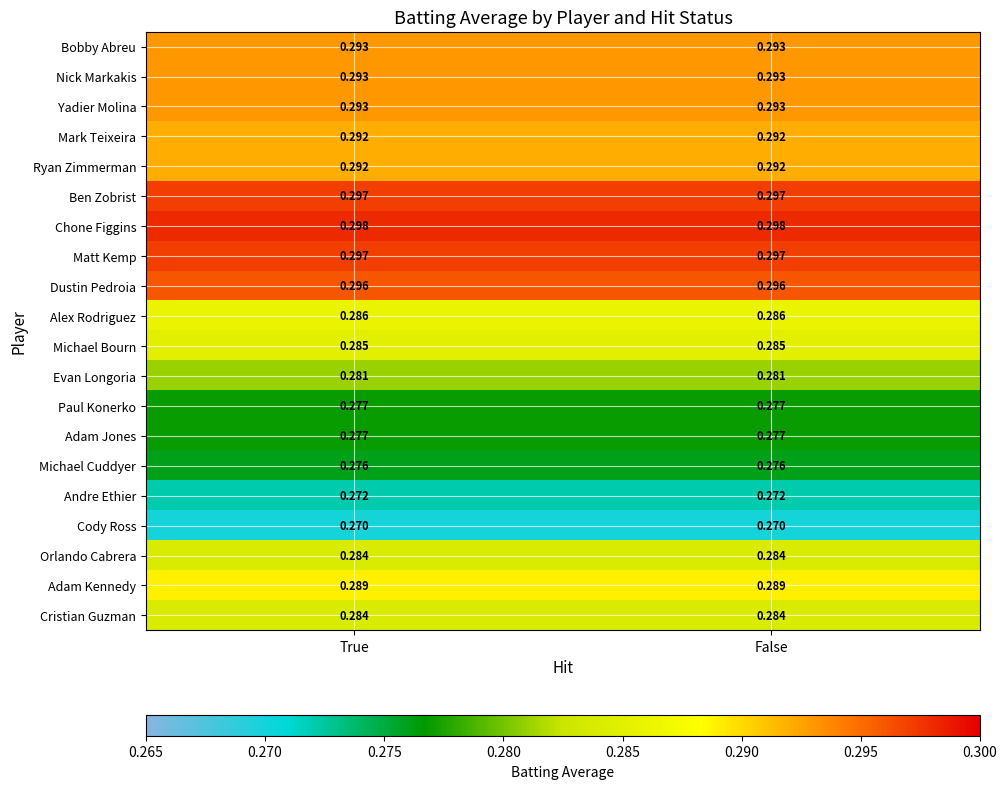

Is the value of Mark Teixeira at False greater than the value of Adam Kennedy at True?

Yes